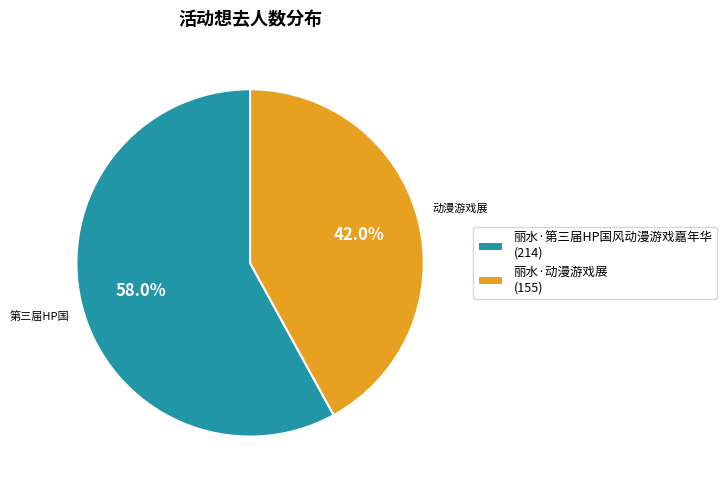

What is the smallest slice in the pie chart?

丽水·动漫游戏展